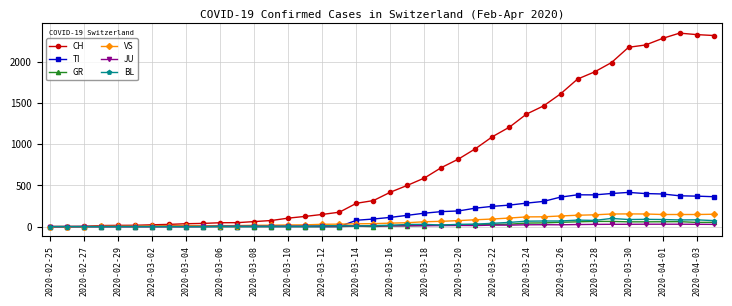

What is the greatest value displayed?

2349